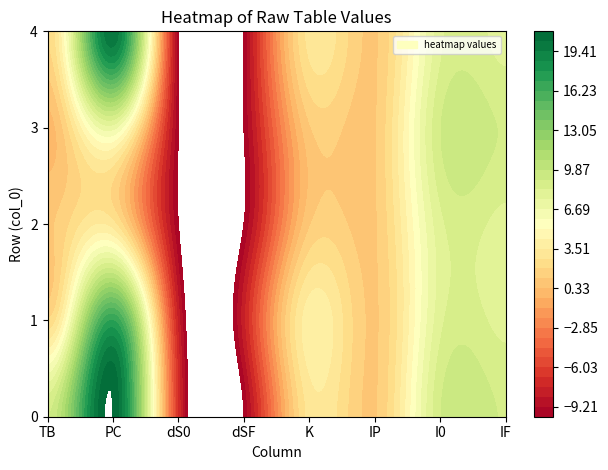

Is it true that 2 equals 0 at 5?

False